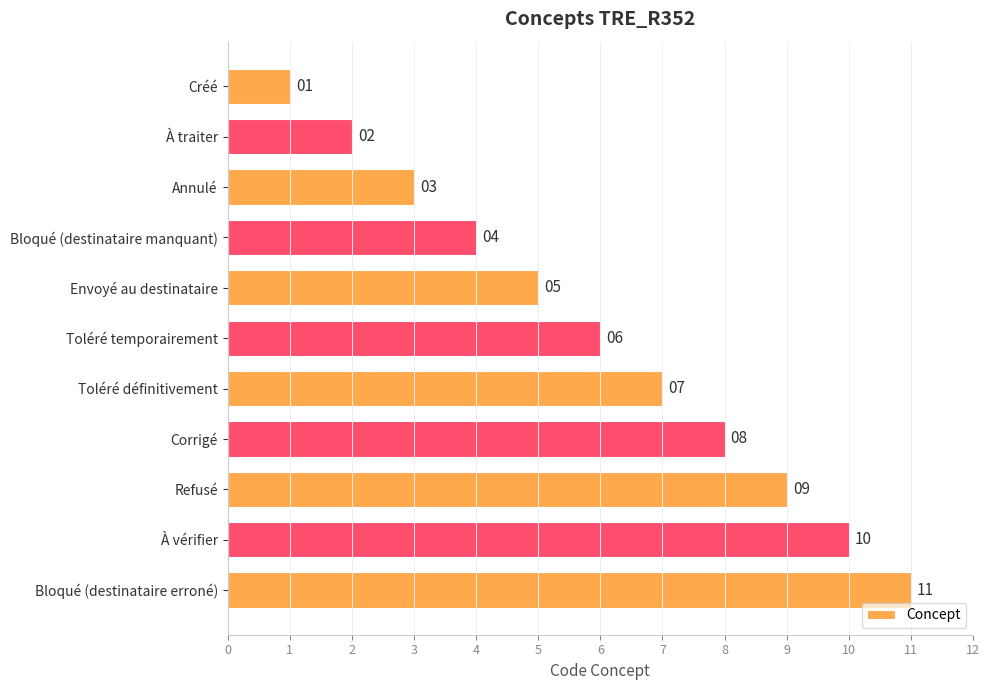

List the labels in order of value, smallest first.

Créé, À traiter, Annulé, Bloqué (destinataire manquant), Envoyé au destinataire, Toléré temporairement, Toléré définitivement, Corrigé, Refusé, À vérifier, Bloqué (destinataire erroné)